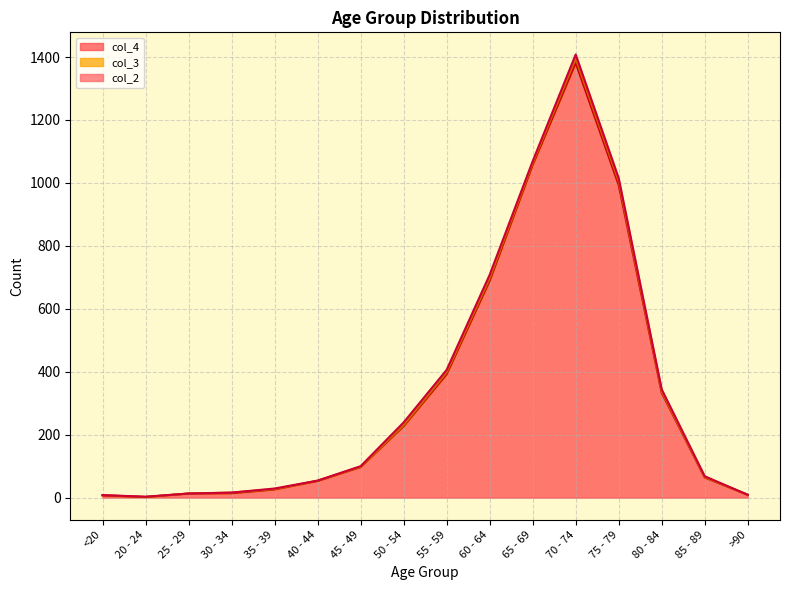

What is the difference between the second highest and minimum values in the col_4 series?

1055